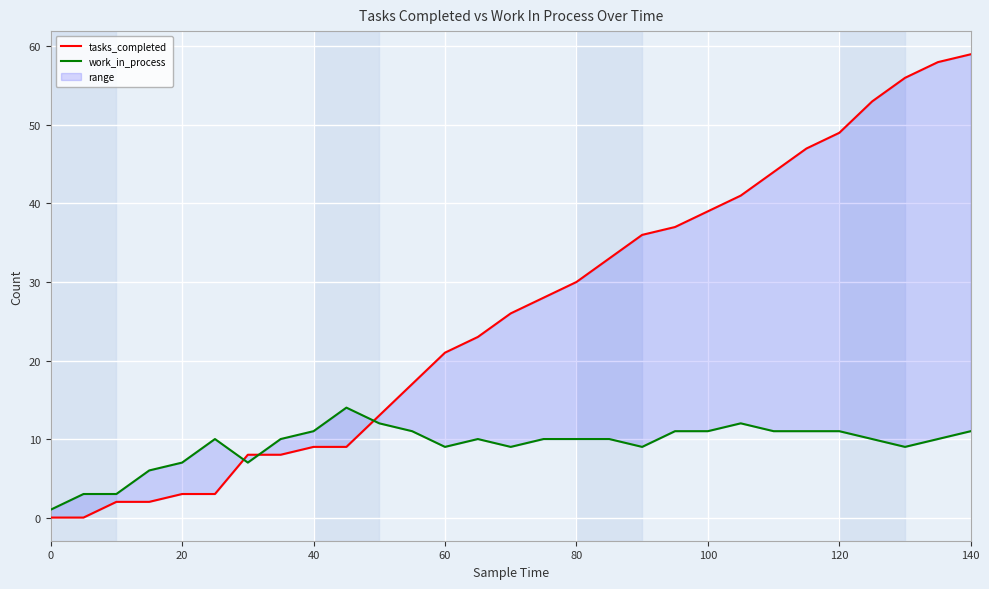

How many values in the work_in_process series are below 10?

10